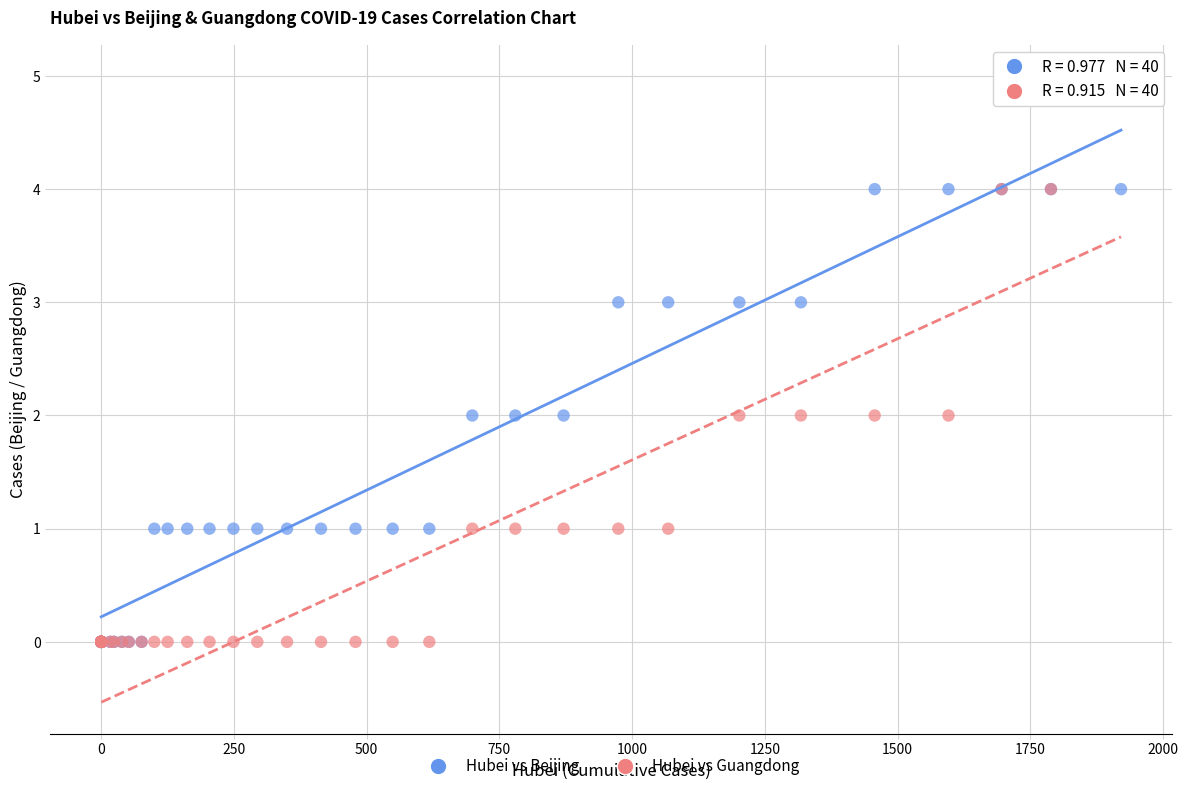

What are all the series names shown in the legend?

Hubei vs Beijing, Hubei vs Guangdong